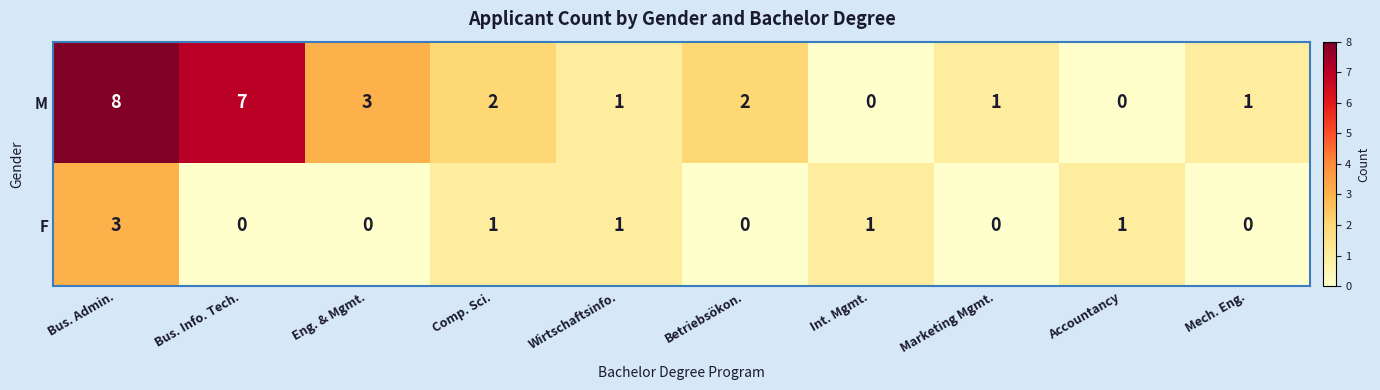

The M series shows 3 at Eng. & Mgmt.. True or false?

True